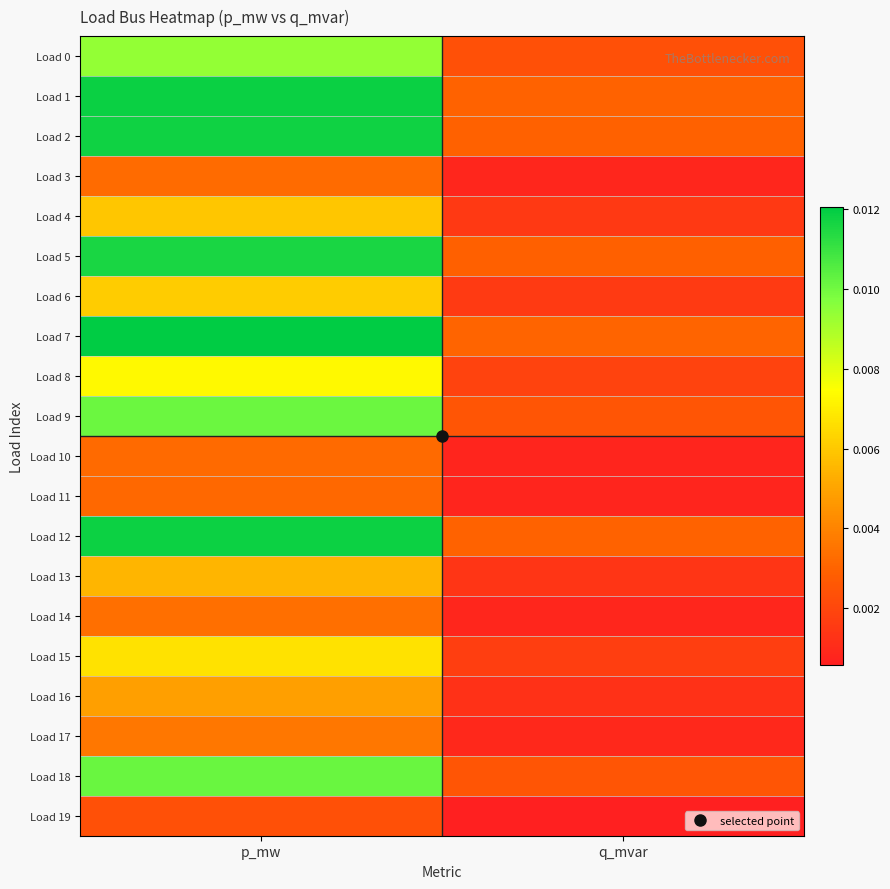

Count the number of categories in the chart.

2